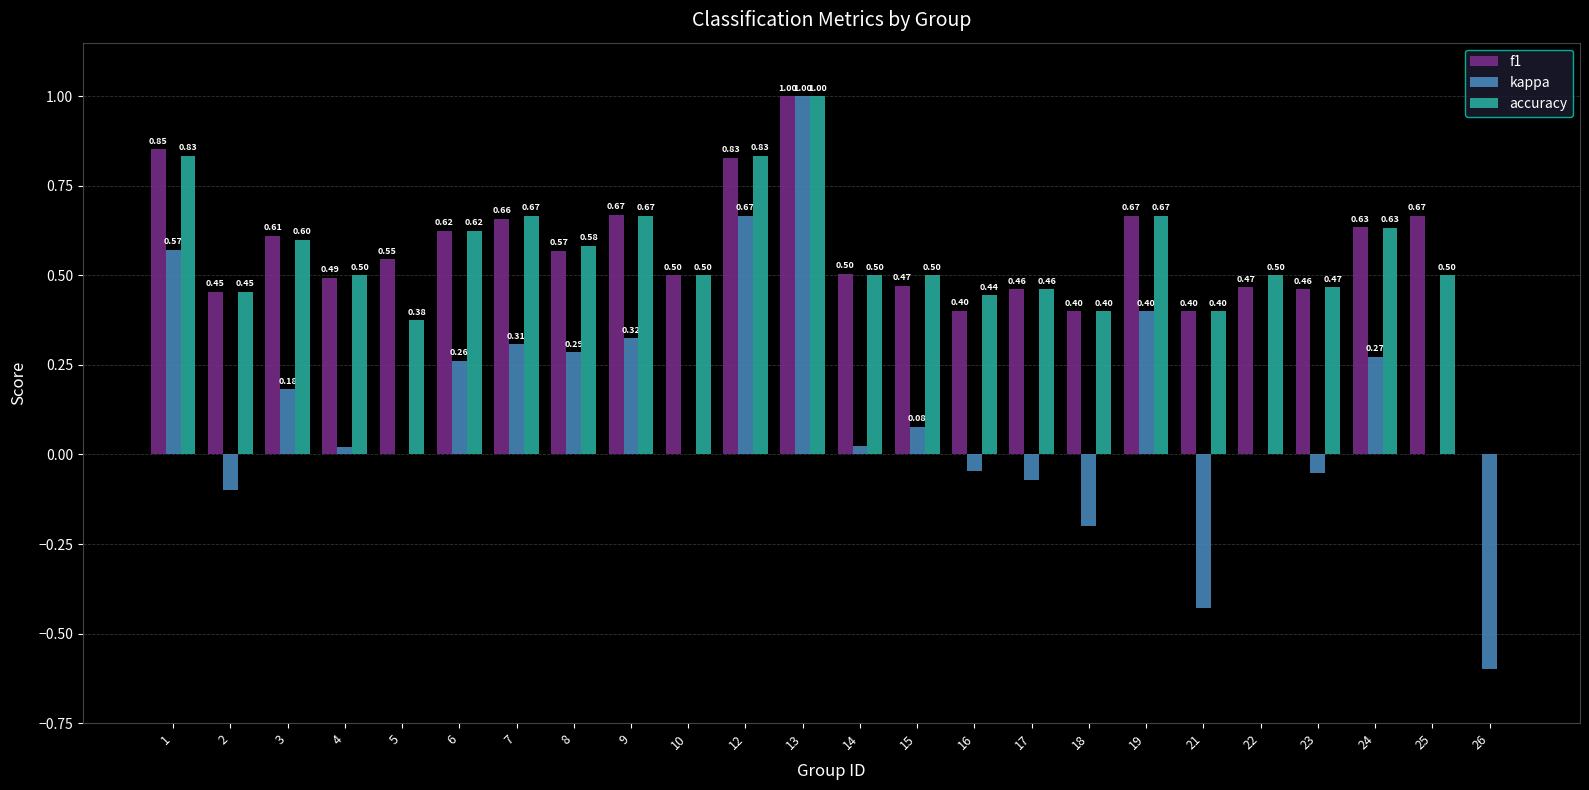

What is the total value across all series at 14?

1.0